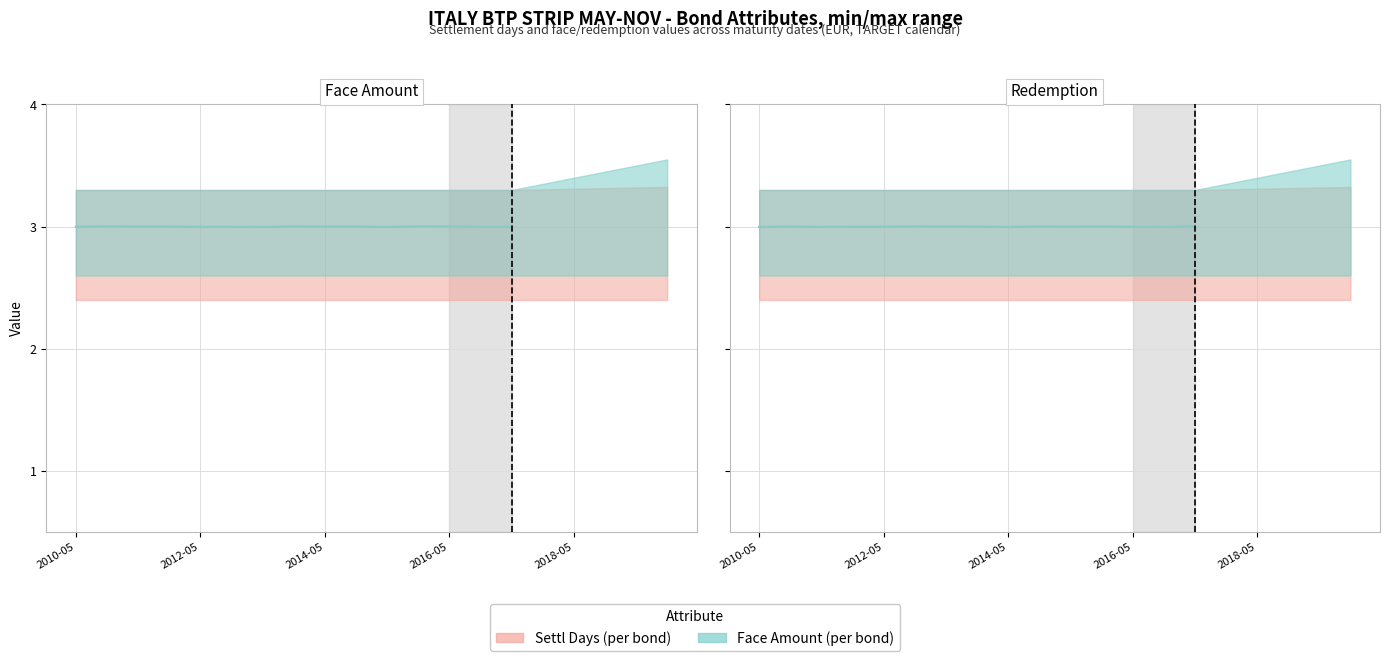

What is the average value of the Face/Redemption (per day) series?

3.0